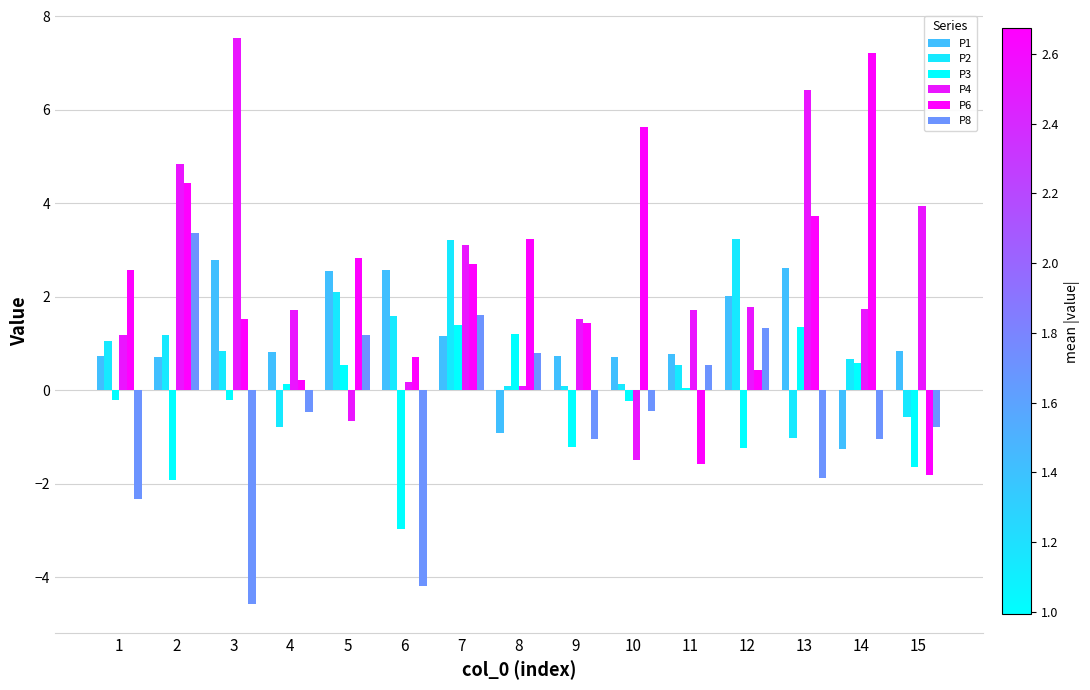

What is the difference between the second highest and minimum values in the P6 series?

7.4